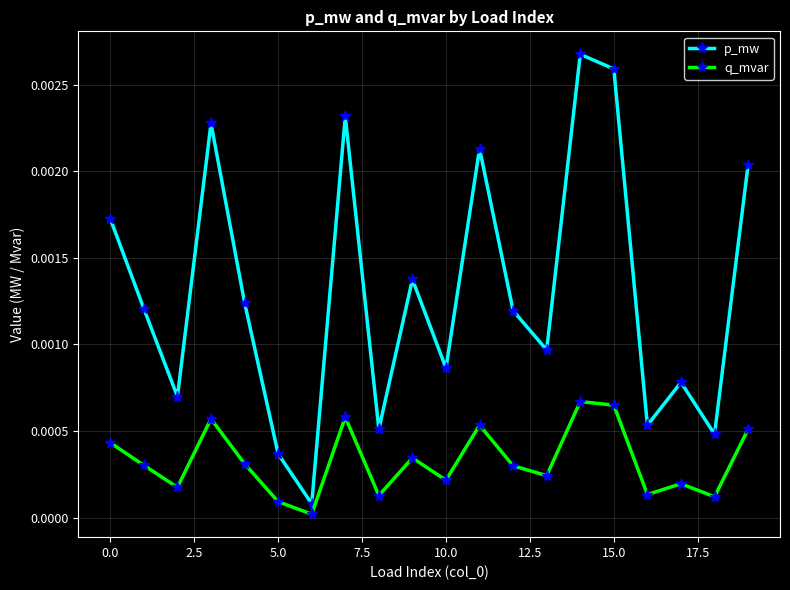

True or false: q_mvar and p_mw intersect in this chart.

False